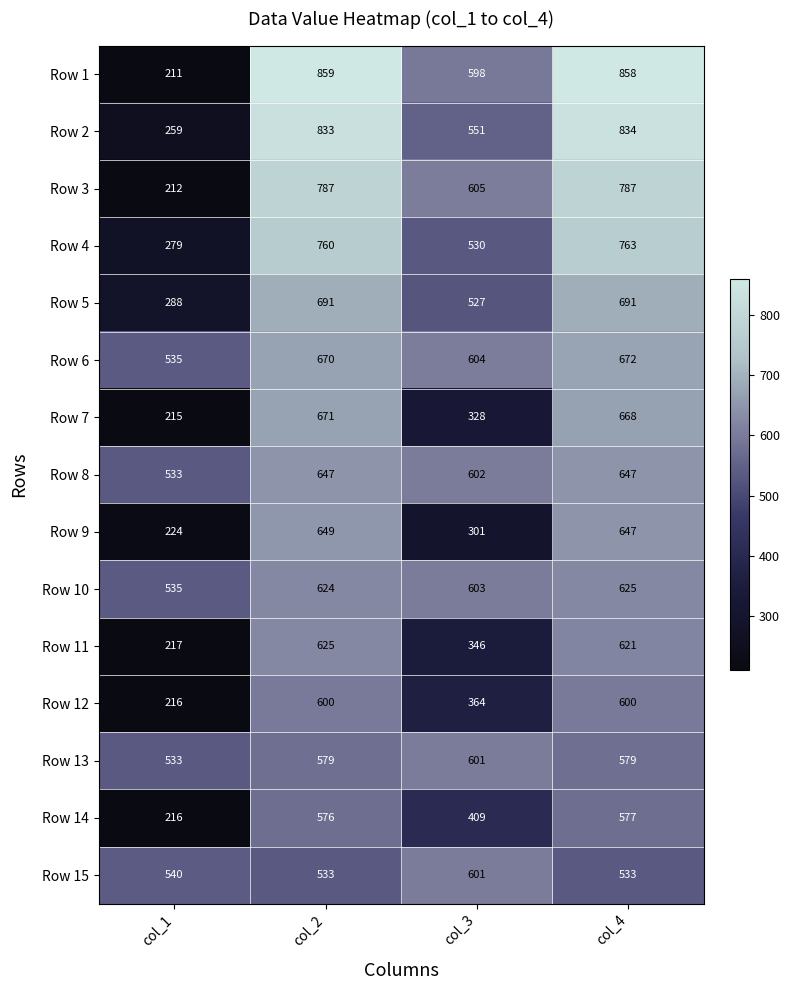

How many Row 8 values are between 602 and 647?

3